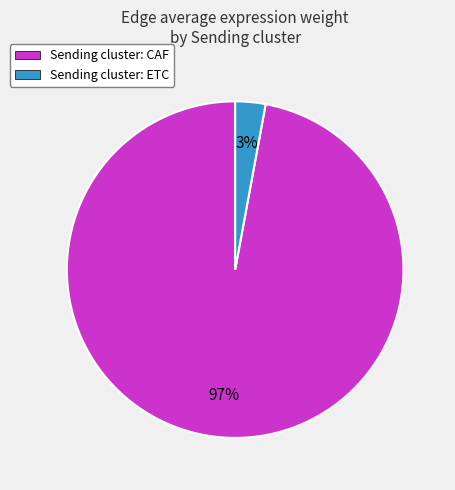

Do Sending cluster: CAF and Sending cluster: ETC together represent more than half of the pie?

Yes